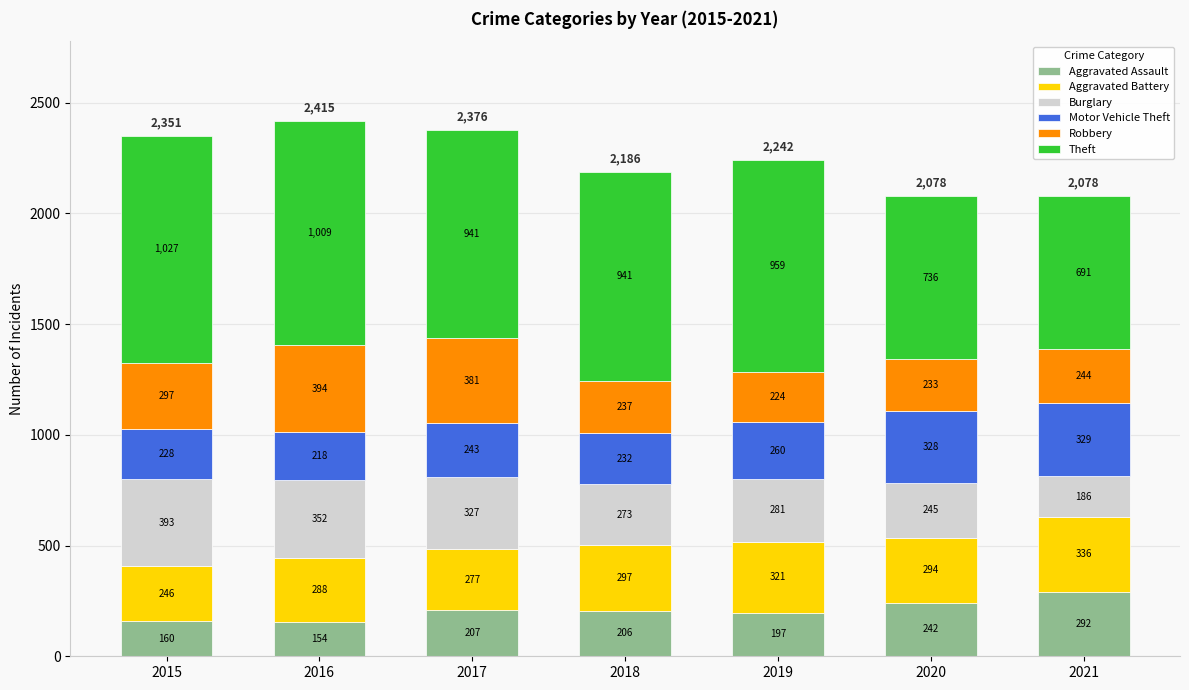

At which category is the sum across all series the highest?

2016